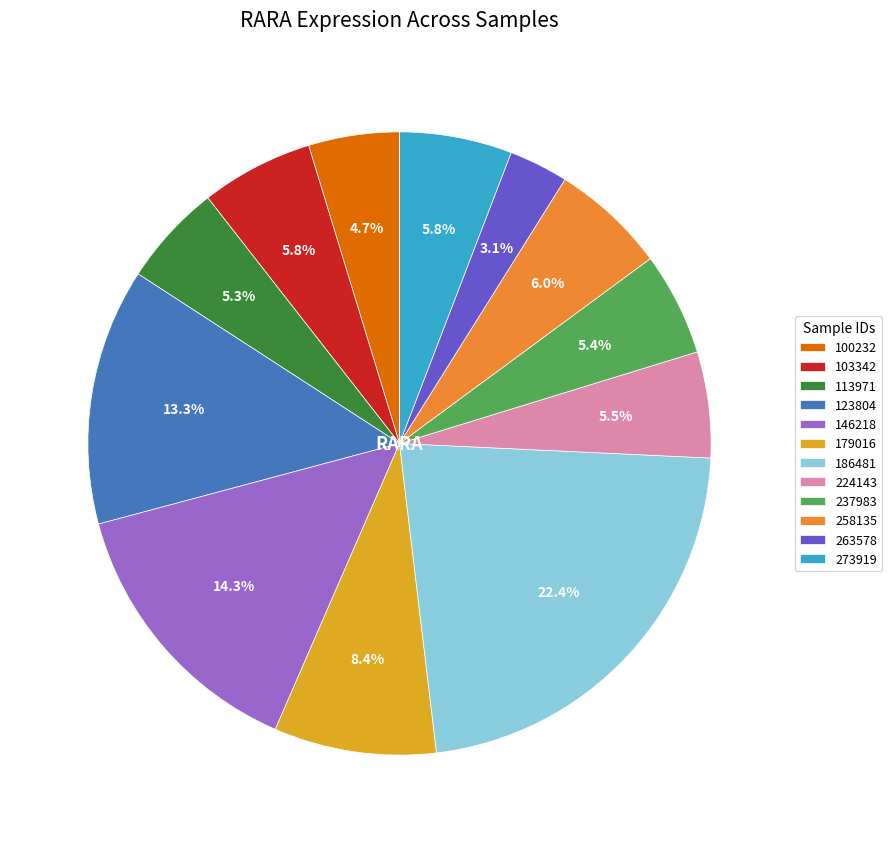

To the nearest percent, what is the combined percentage of 224143 and 263578?

9%